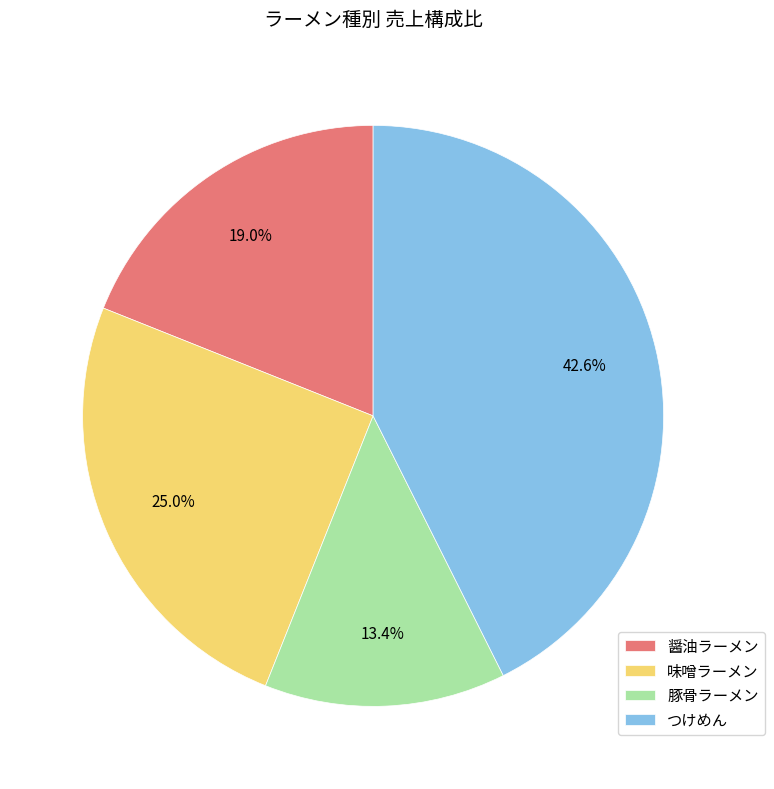

The 醤油ラーメン slice represents 33% of the pie. True or false?

False